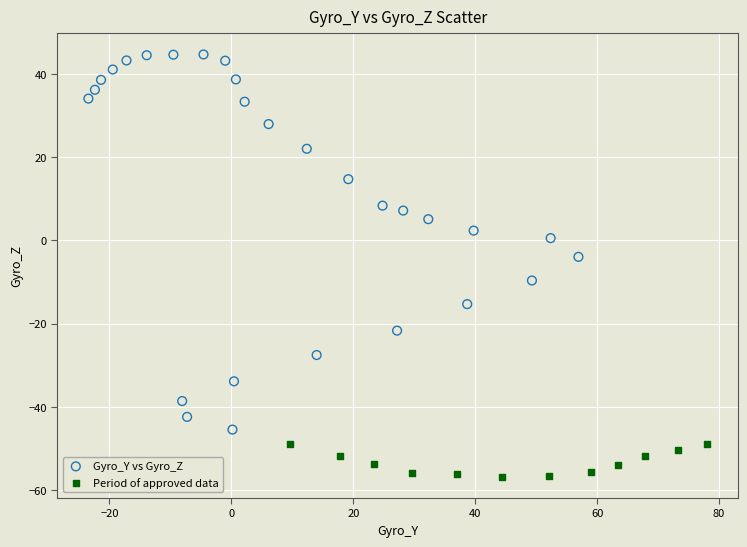

Which series reaches the maximum Y coordinate?

Gyro_Y vs Gyro_Z